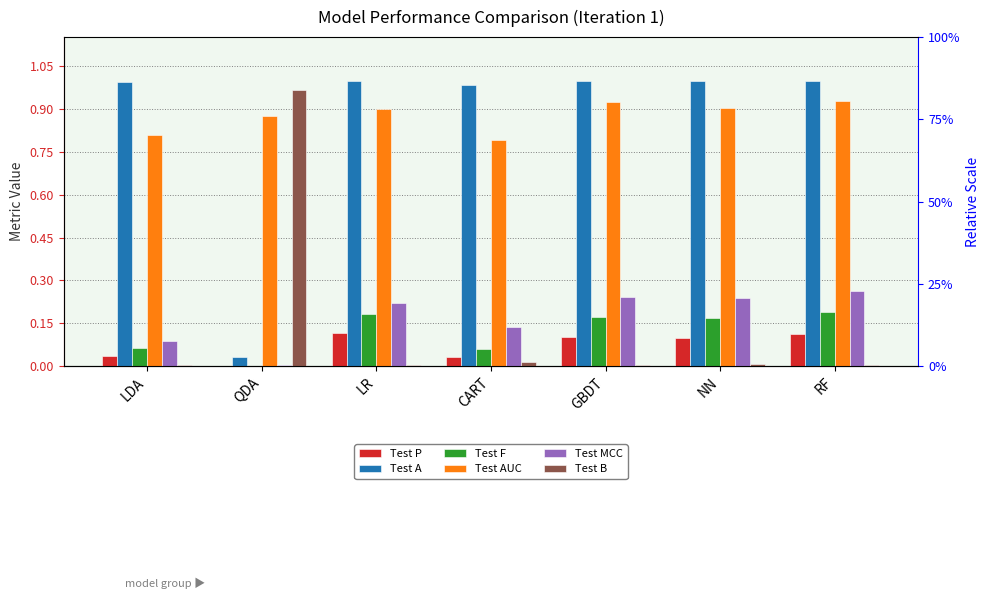

How many groups of bars are there?

7